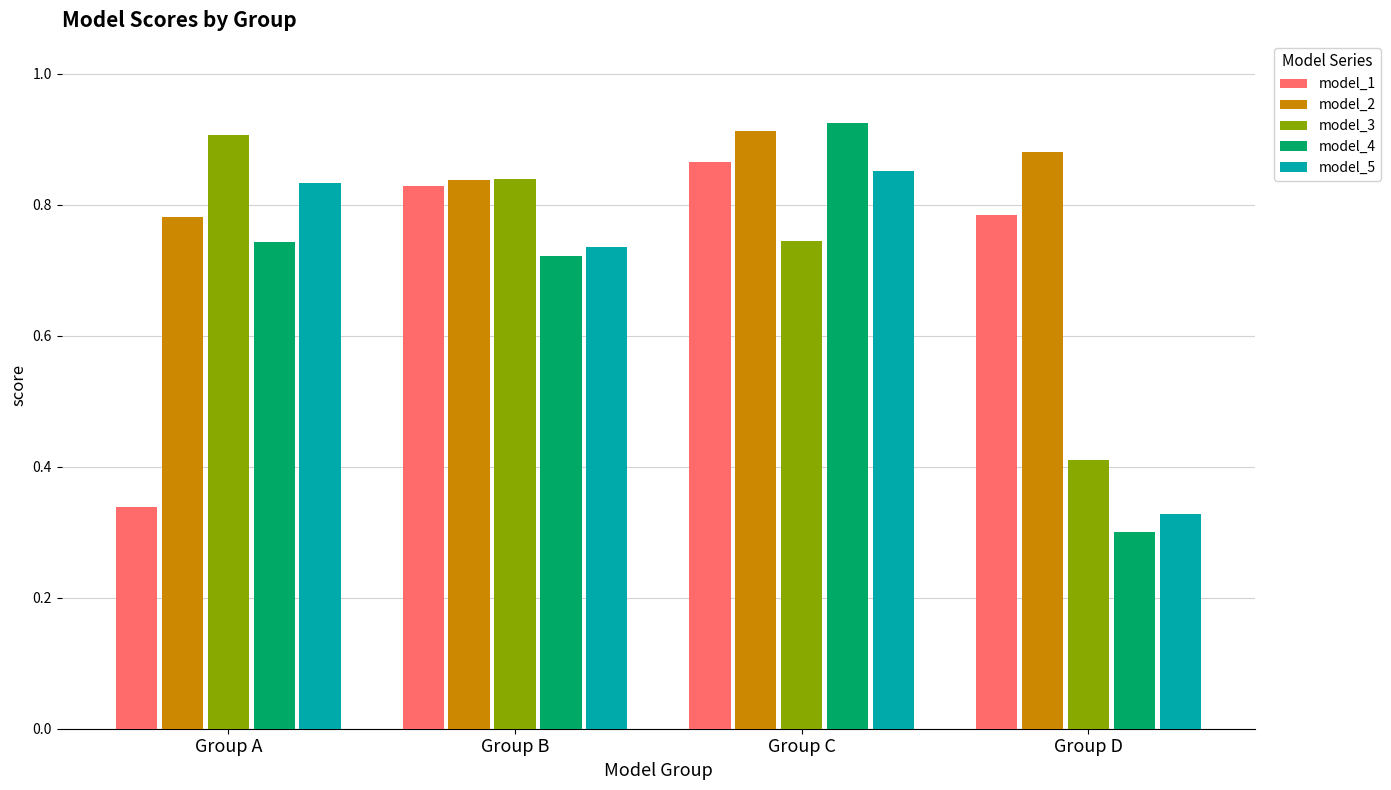

What is the difference between the maximum and minimum values in the model_1 series?

0.5